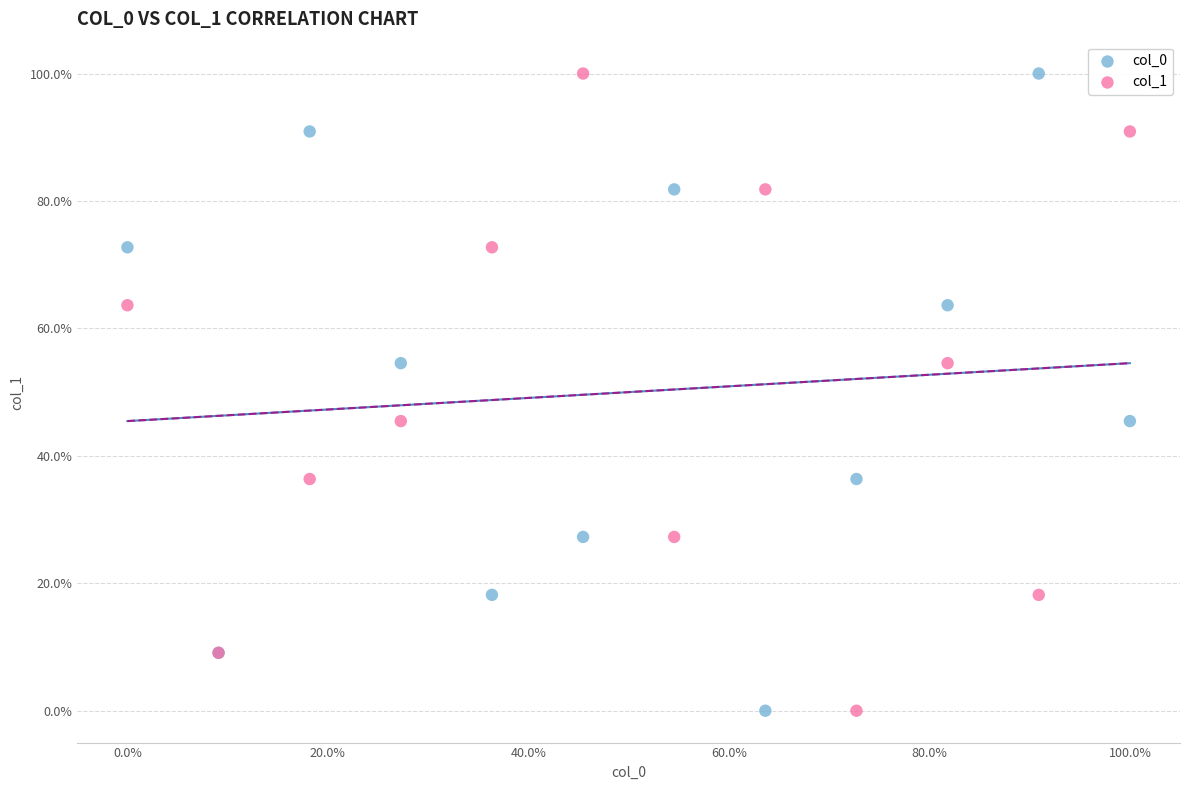

What are all the series names shown in the legend?

col_0, col_1